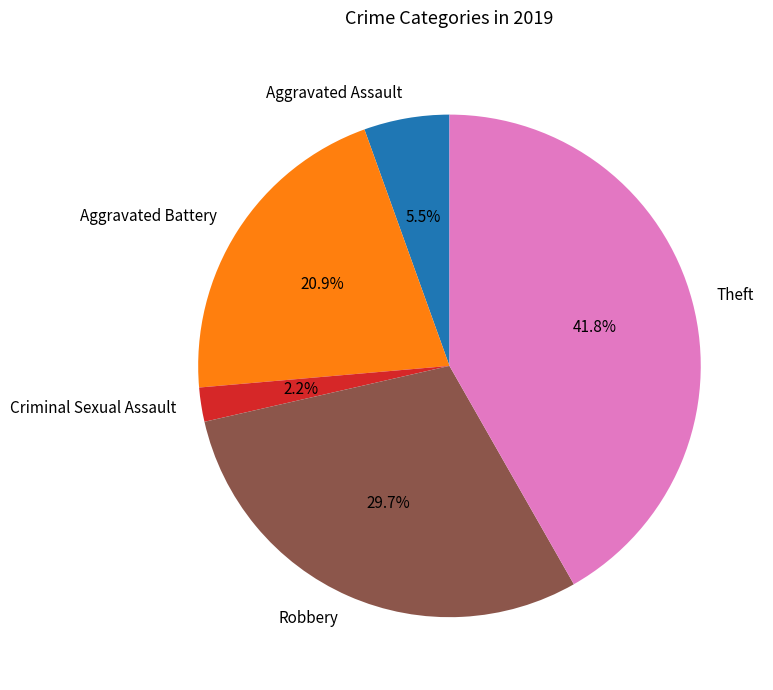

How many slices are in this pie chart?

5